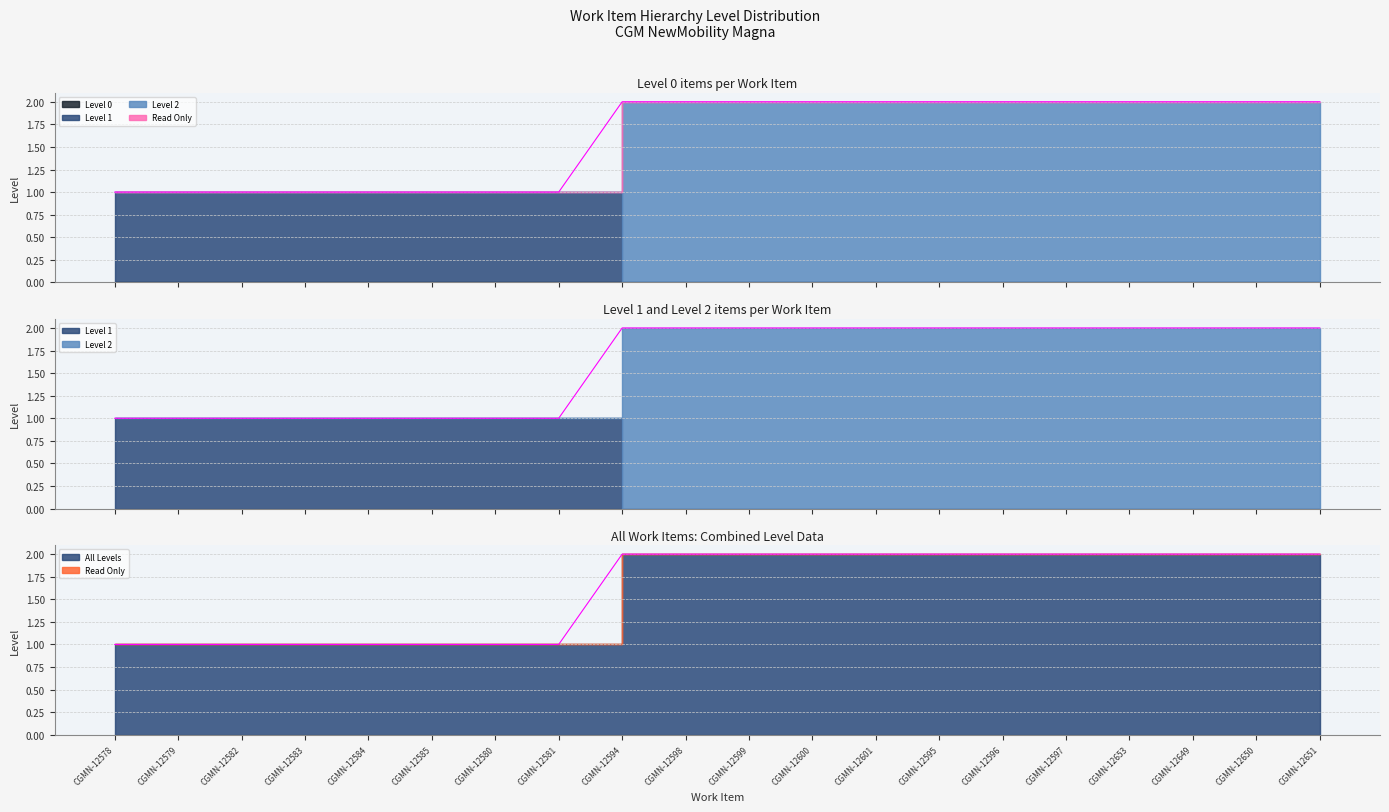

What is the label of the 1st point from the right?

CGMN-12651